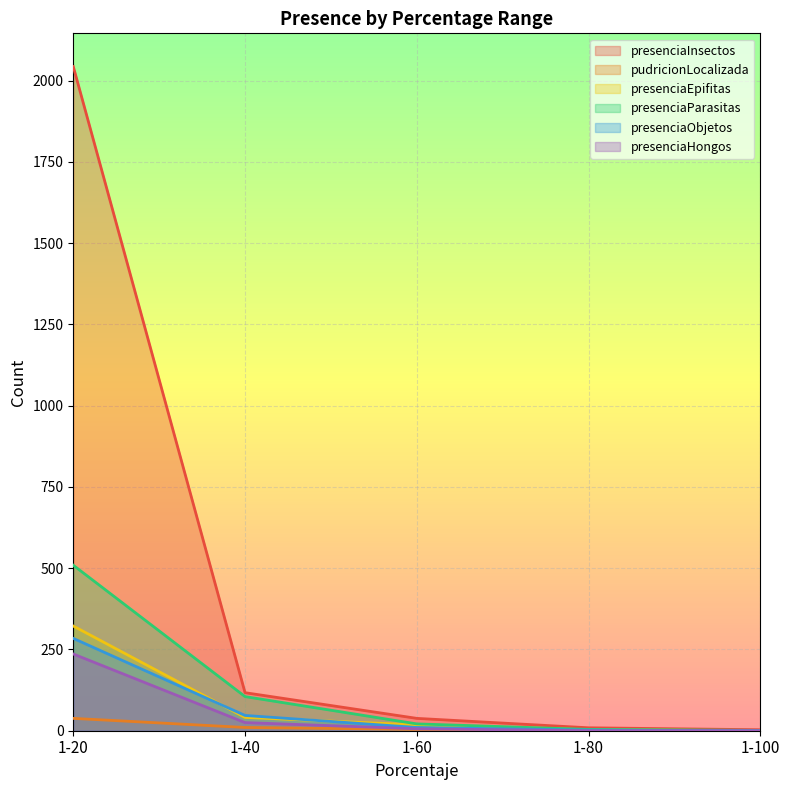

What is the difference between the presenciaInsectos values at 1-40 and 1-80?

108